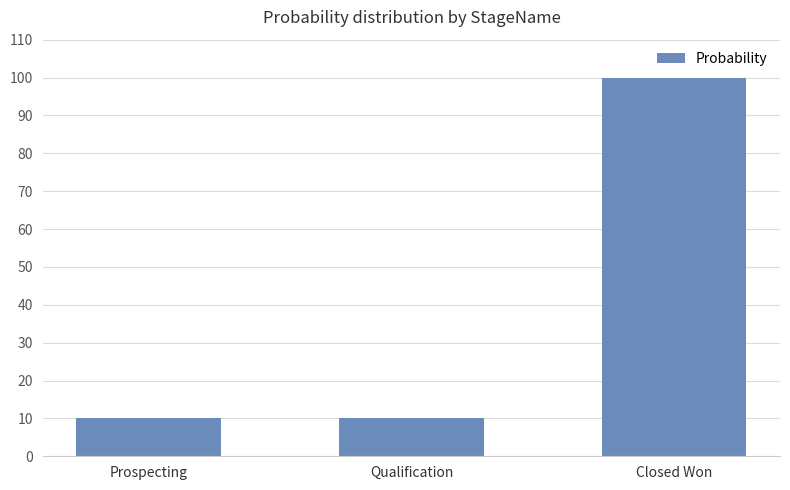

What is the label of the 2nd bar from the right?

Qualification